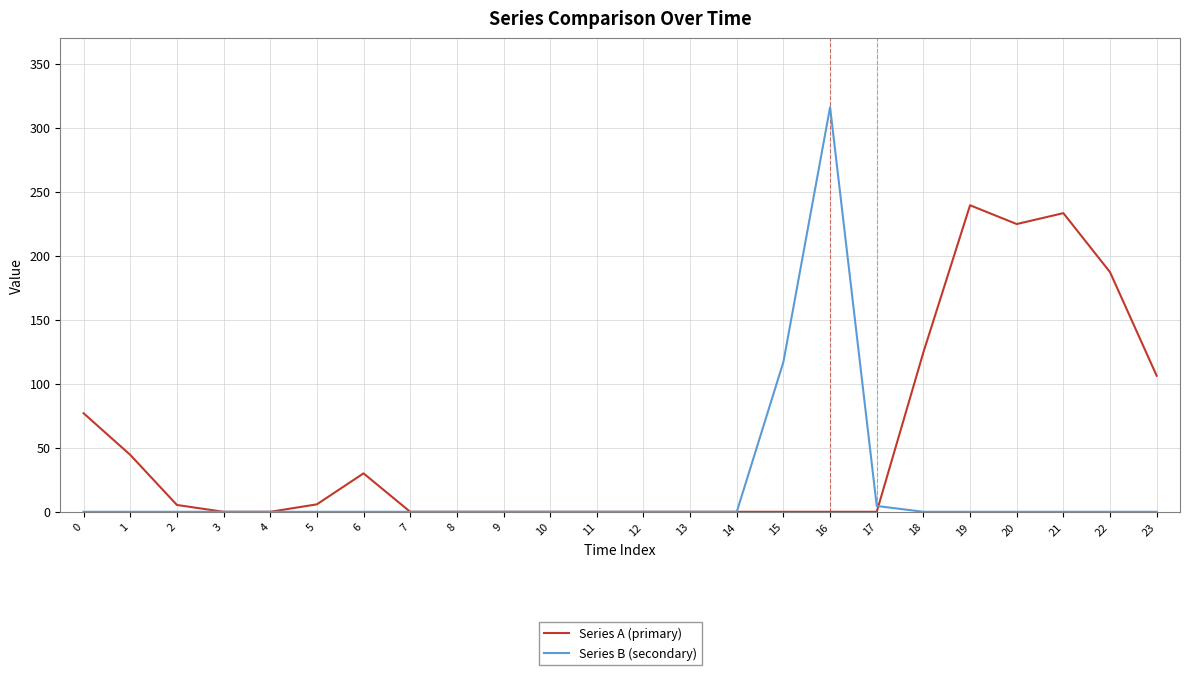

The Series B (secondary) series shows 0.0 at 8. True or false?

True